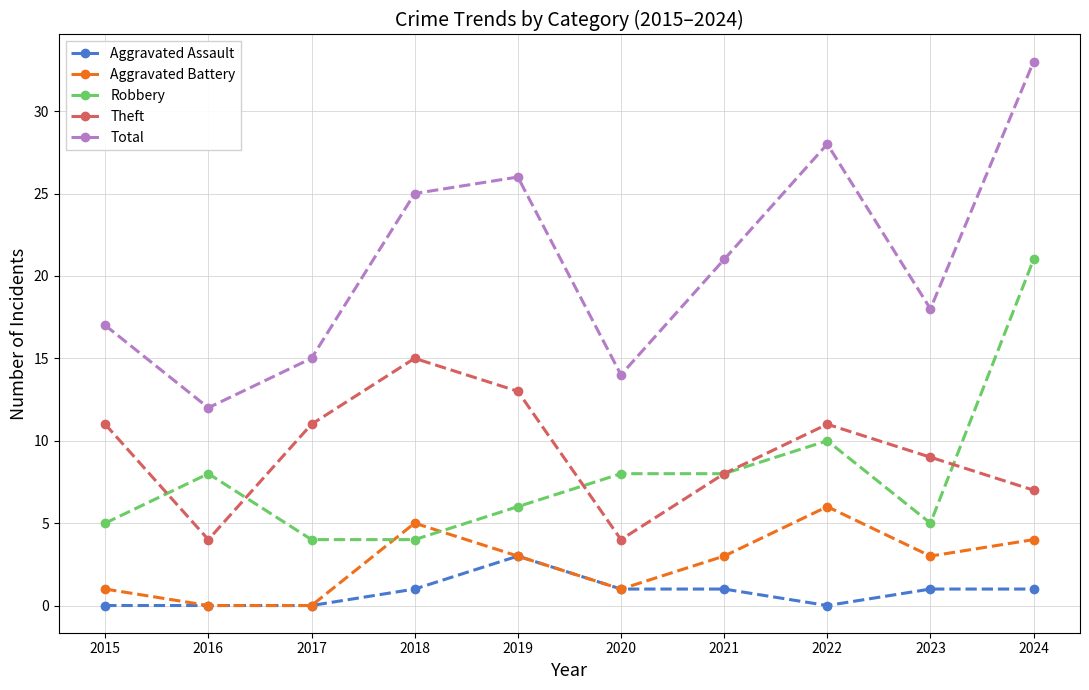

True or false: Theft has a value of 8 at 2021.

True